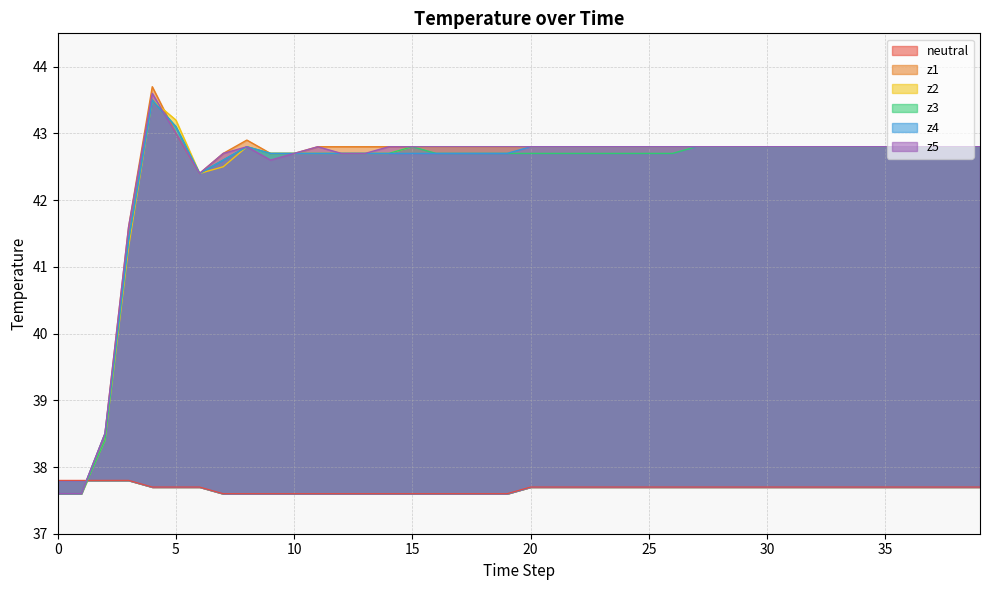

True or false: z2 has more than 1 interior local peaks.

True